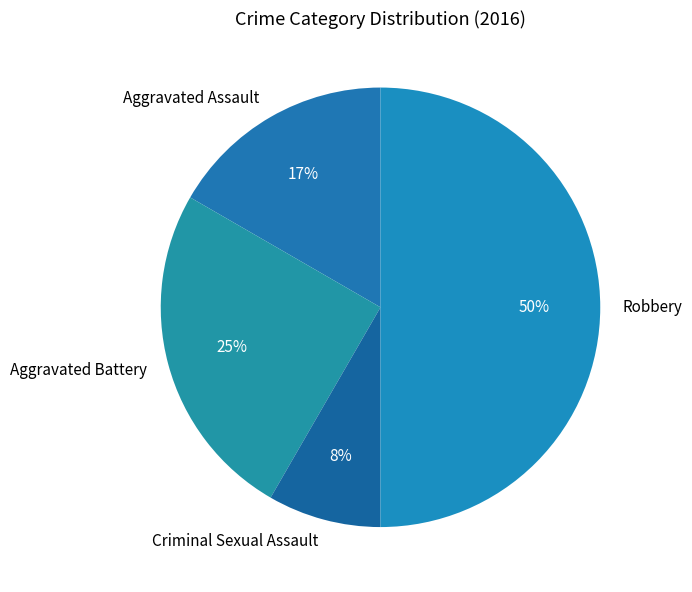

To the nearest percent, what portion does Robbery represent?

50%